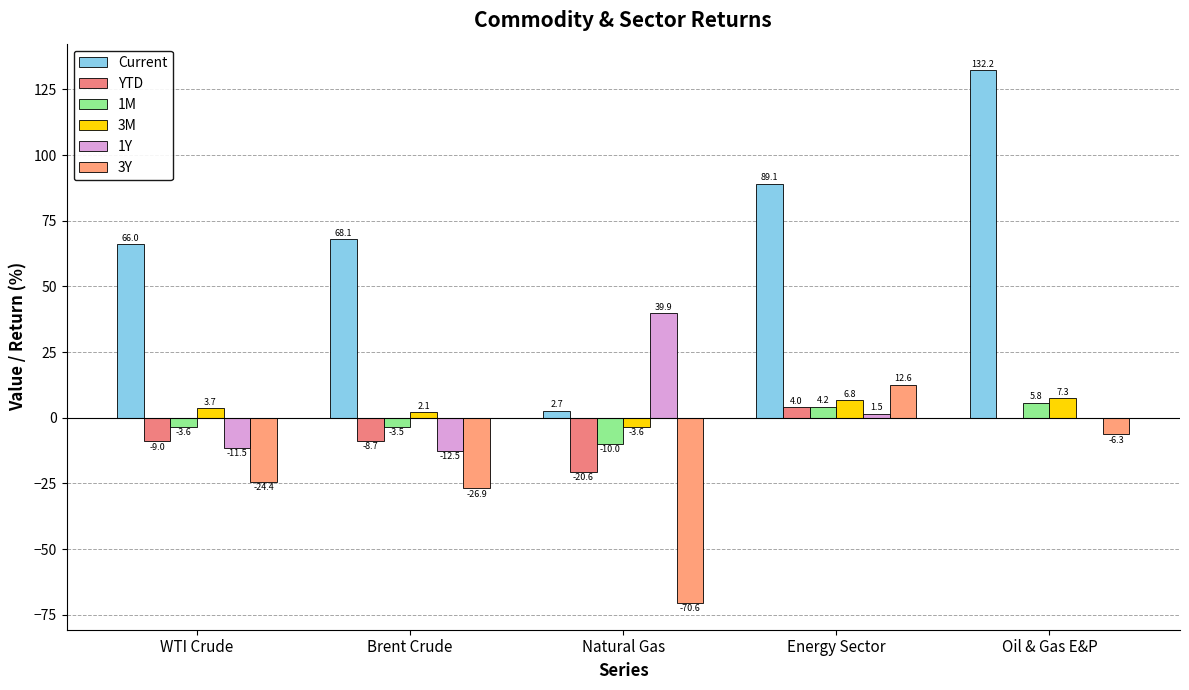

Reading right to left, extract all data points from this chart.

Current: 132.2	89.1	2.7	68.1	66.0
YTD: -0.1	4.0	-20.6	-8.7	-9.0
1M: 5.8	4.2	-10.0	-3.5	-3.6
3M: 7.3	6.8	-3.6	2.1	3.7
1Y: 0.0	1.5	39.9	-12.5	-11.5
3Y: -6.3	12.6	-70.6	-26.9	-24.4